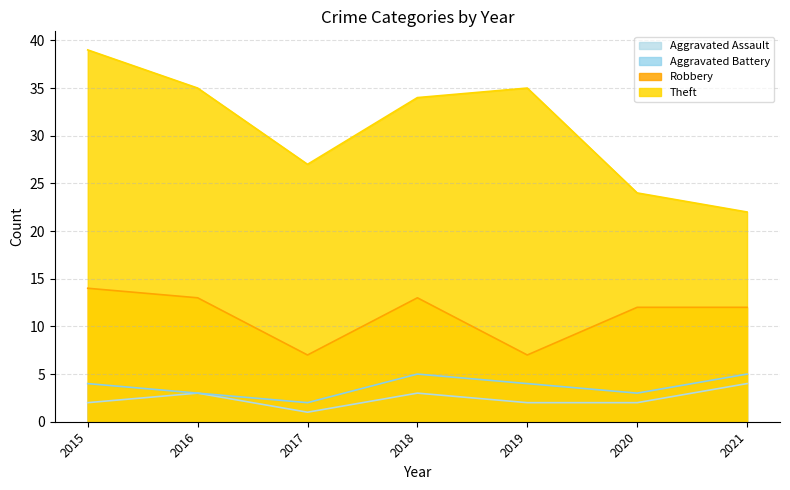

Which category has the lowest value across all series?

2017